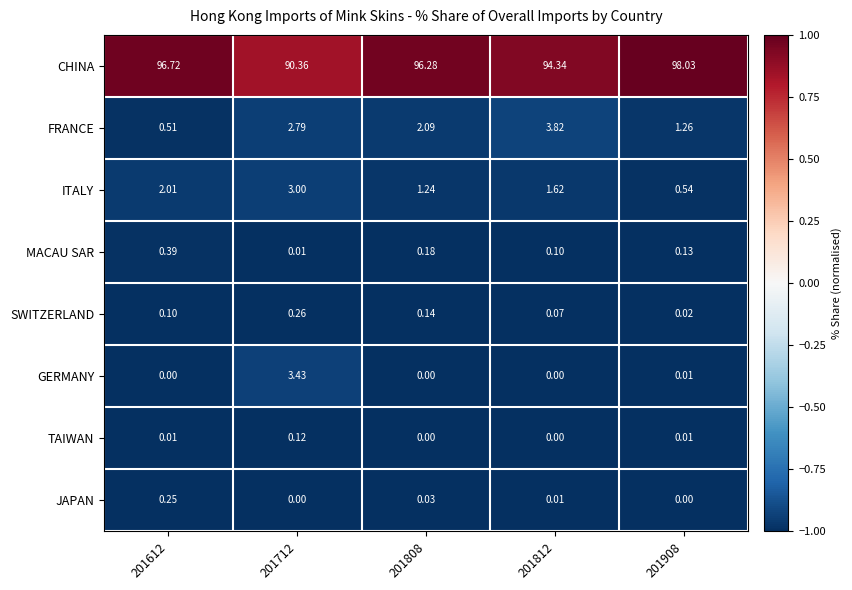

What is the spread (max minus min) of values at 201712?

90.4